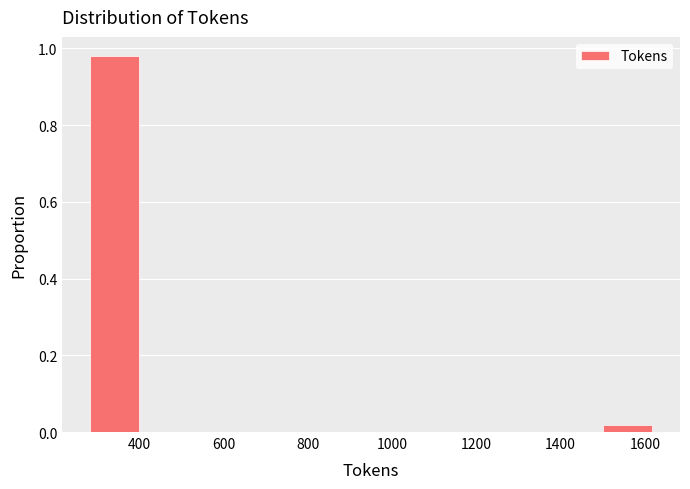

Reading left to right, list every bar in this chart as the range it spans on the x-axis followed by its height. Neither the bar edges nor the heights are printed on the chart, so give them approximately, as read against the axes.

280 to 400: 0.98
400 to 540: 0
540 to 680: 0
680 to 820: 0
820 to 960: 0
960 to 1080: 0
1080 to 1220: 0
1220 to 1360: 0
1360 to 1500: 0
1500 to 1620: under 0.02